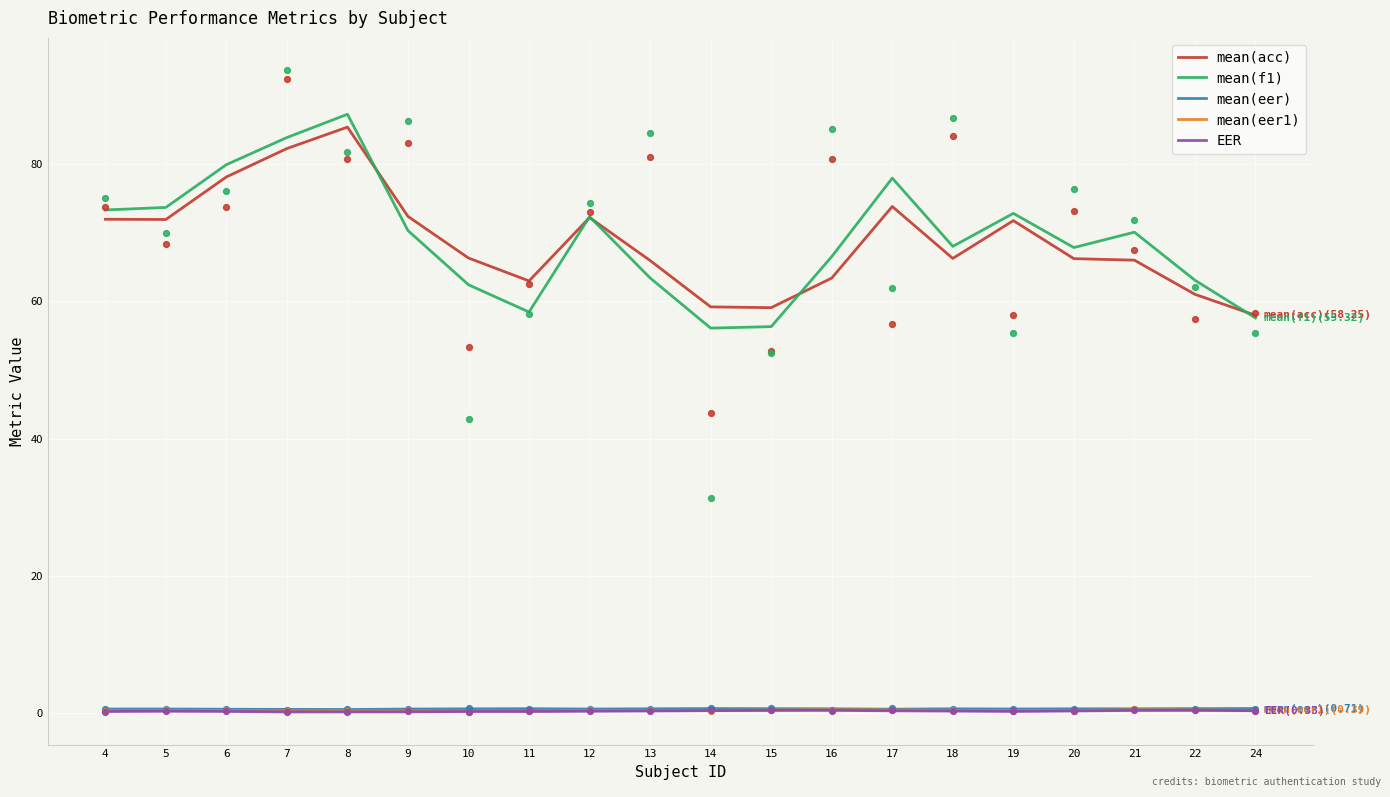

Which series has the largest total across all categories?

mean(f1)